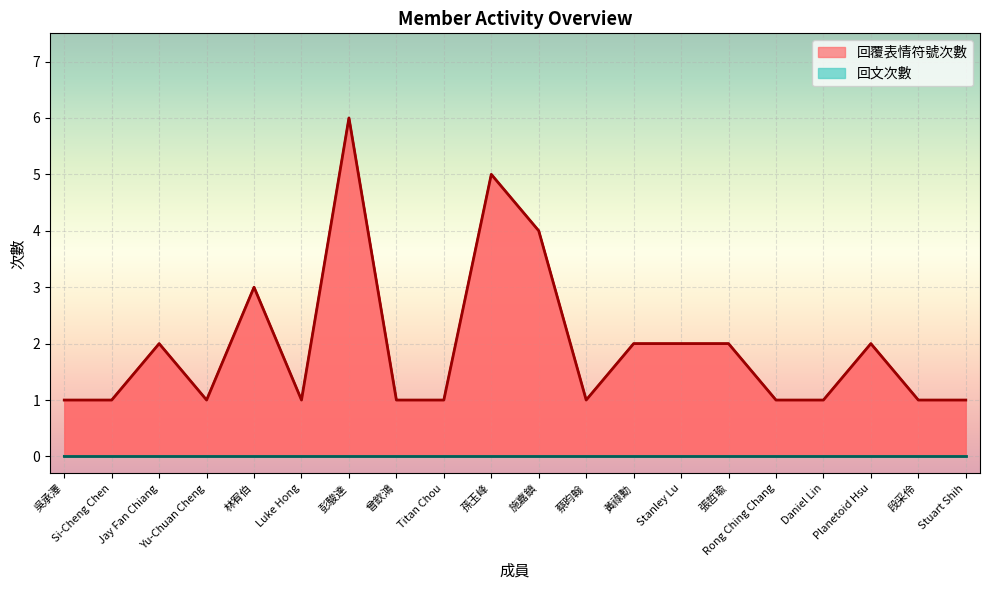

Which category has the highest value across all series?

彭駿達